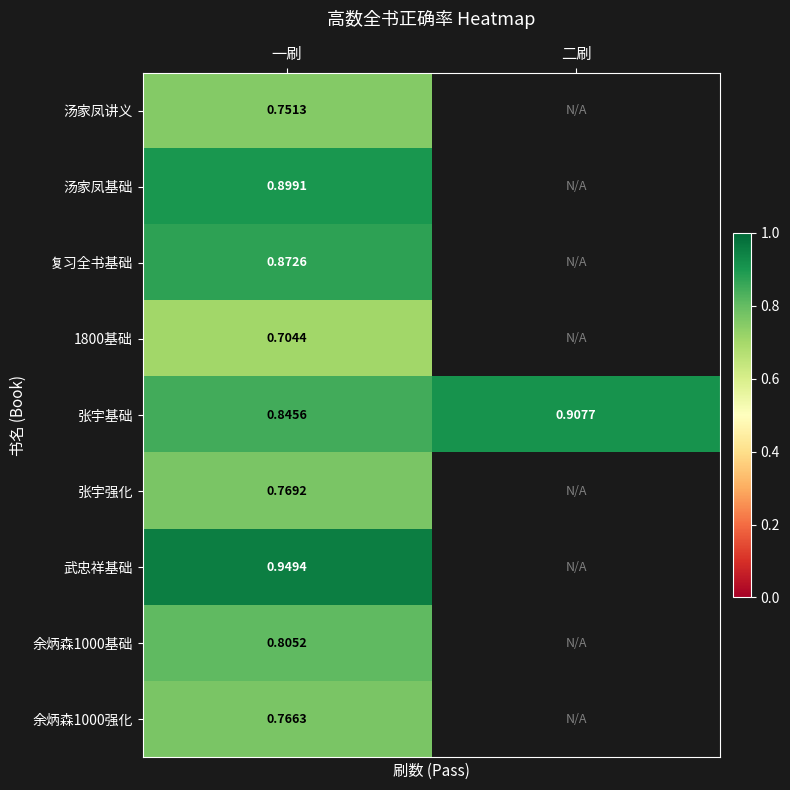

At how many categories does at least one series exceed 0?

2